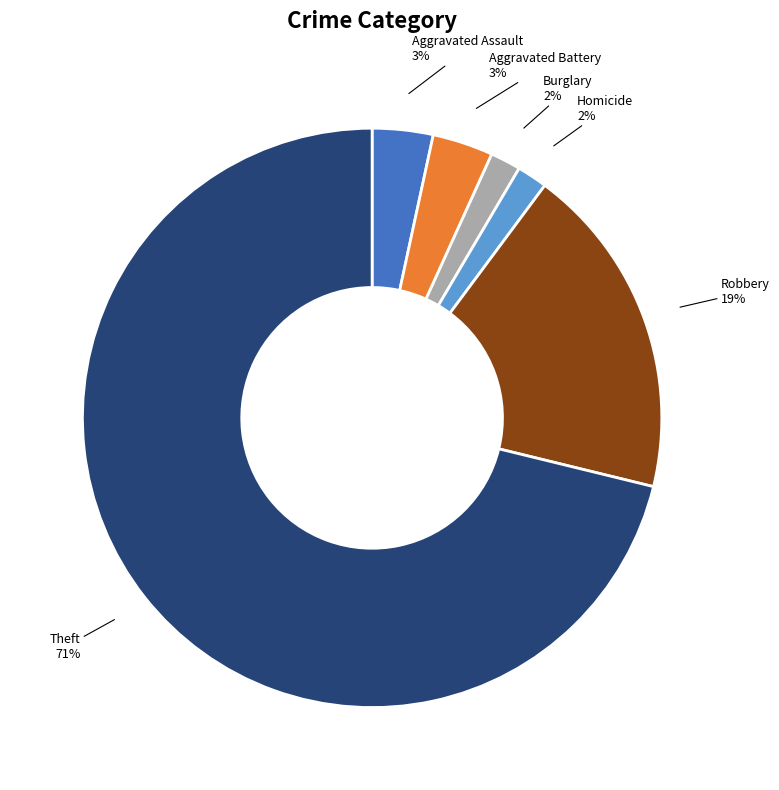

Is there a majority slice in this chart?

Yes